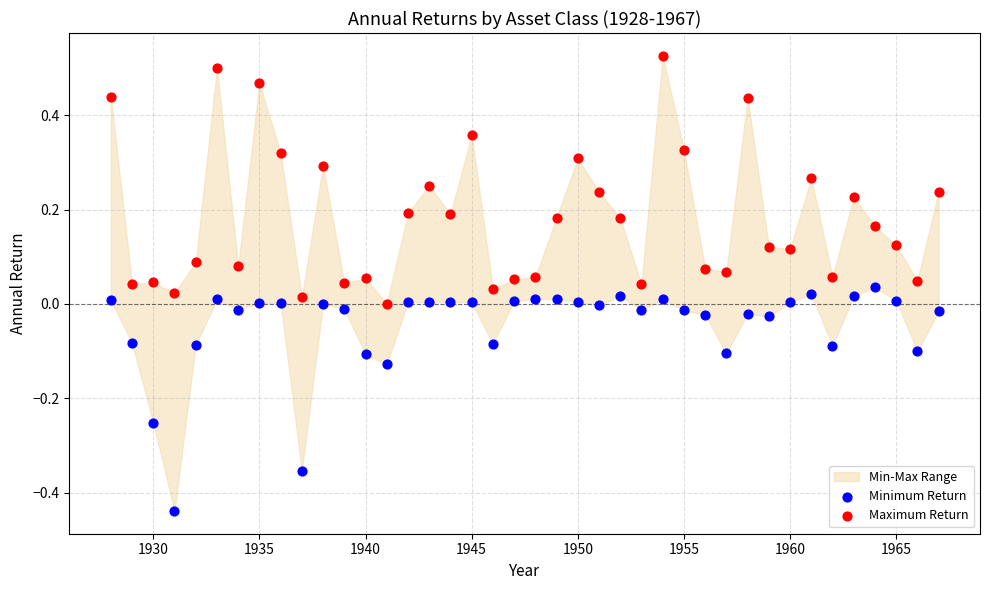

Across all data points, what is the range of Y values (max minus min)?

1.0